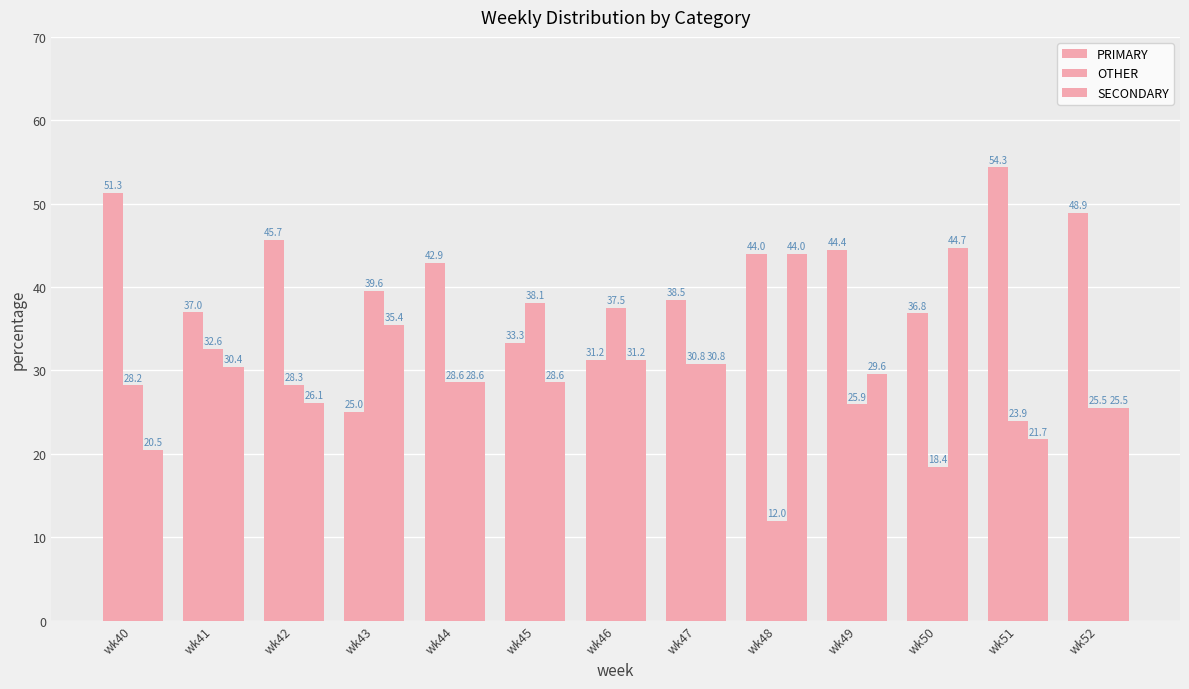

What is the maximum value shown in the chart?

54.3